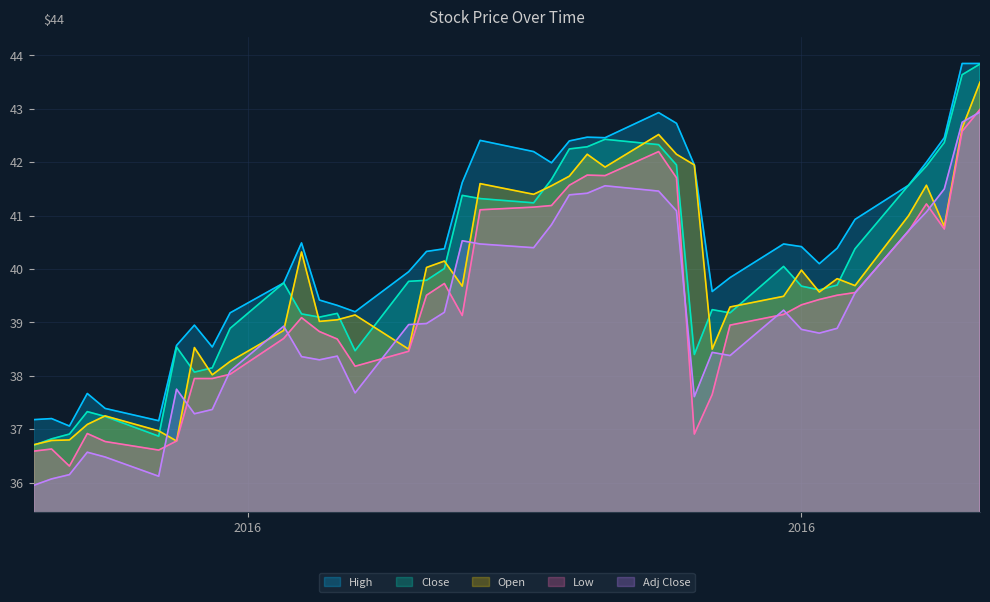

True or false: Open and Low intersect in this chart.

False